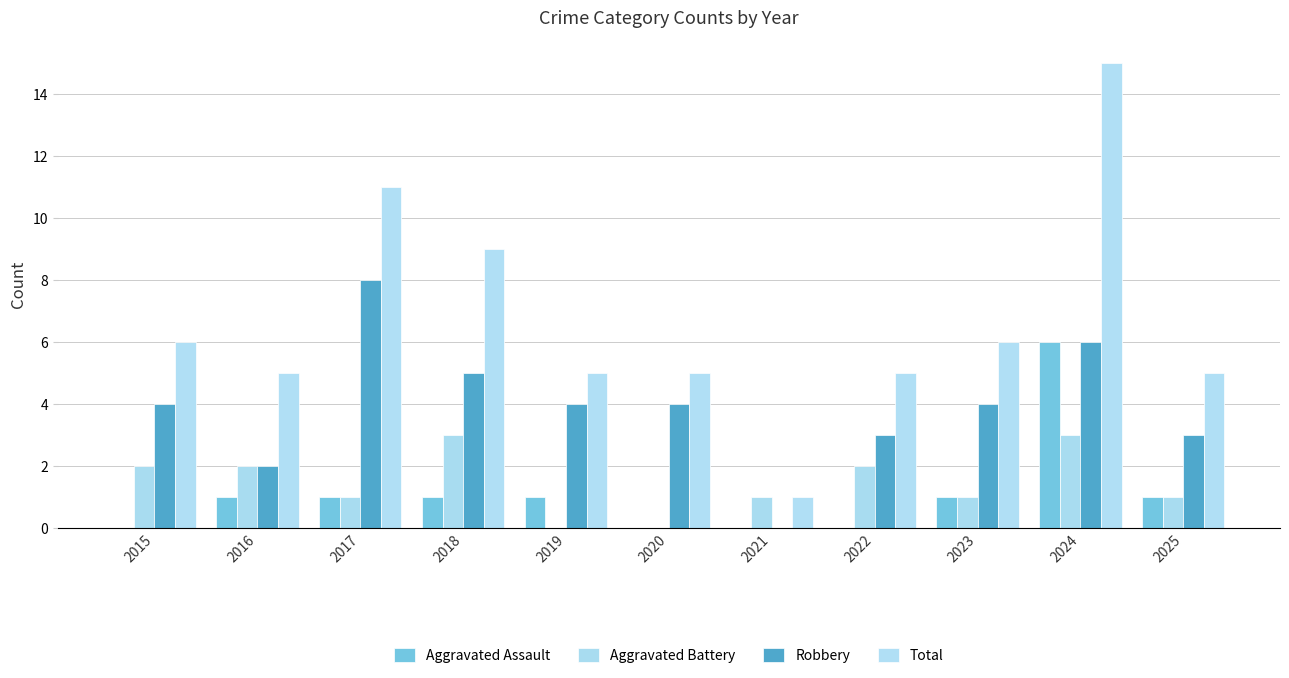

Reading right to left, list all the values displayed in this chart.

Aggravated Assault: 1	6	1	0	0	0	1	1	1	1	0
Aggravated Battery: 1	3	1	2	1	0	0	3	1	2	2
Robbery: 3	6	4	3	0	4	4	5	8	2	4
Total: 5	15	6	5	1	5	5	9	11	5	6